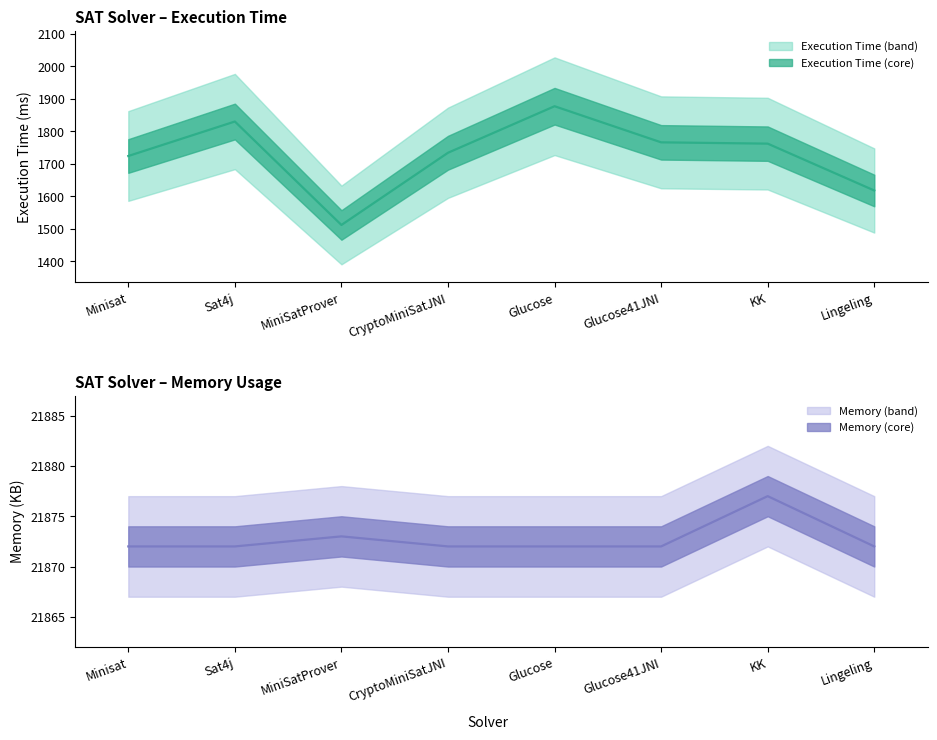

Is it true that Memory equals 14338 at CryptoMiniSatJNI?

False